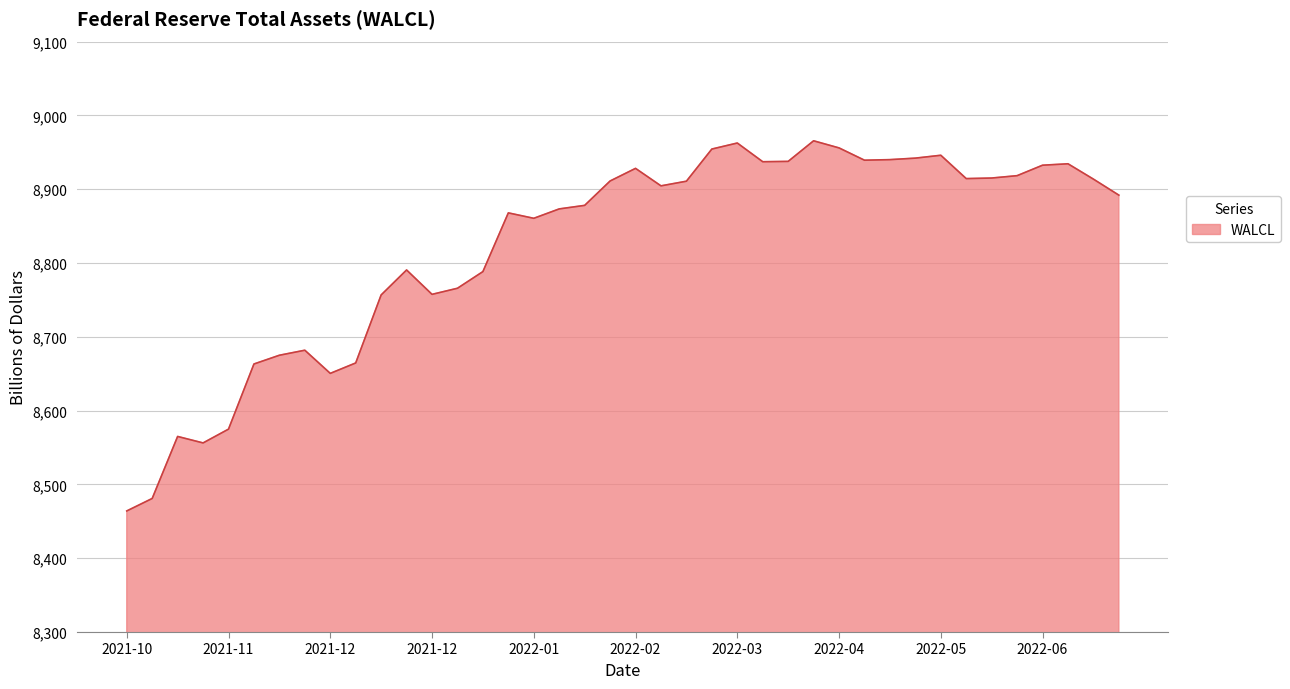

What is the sum of all values?

352868.0